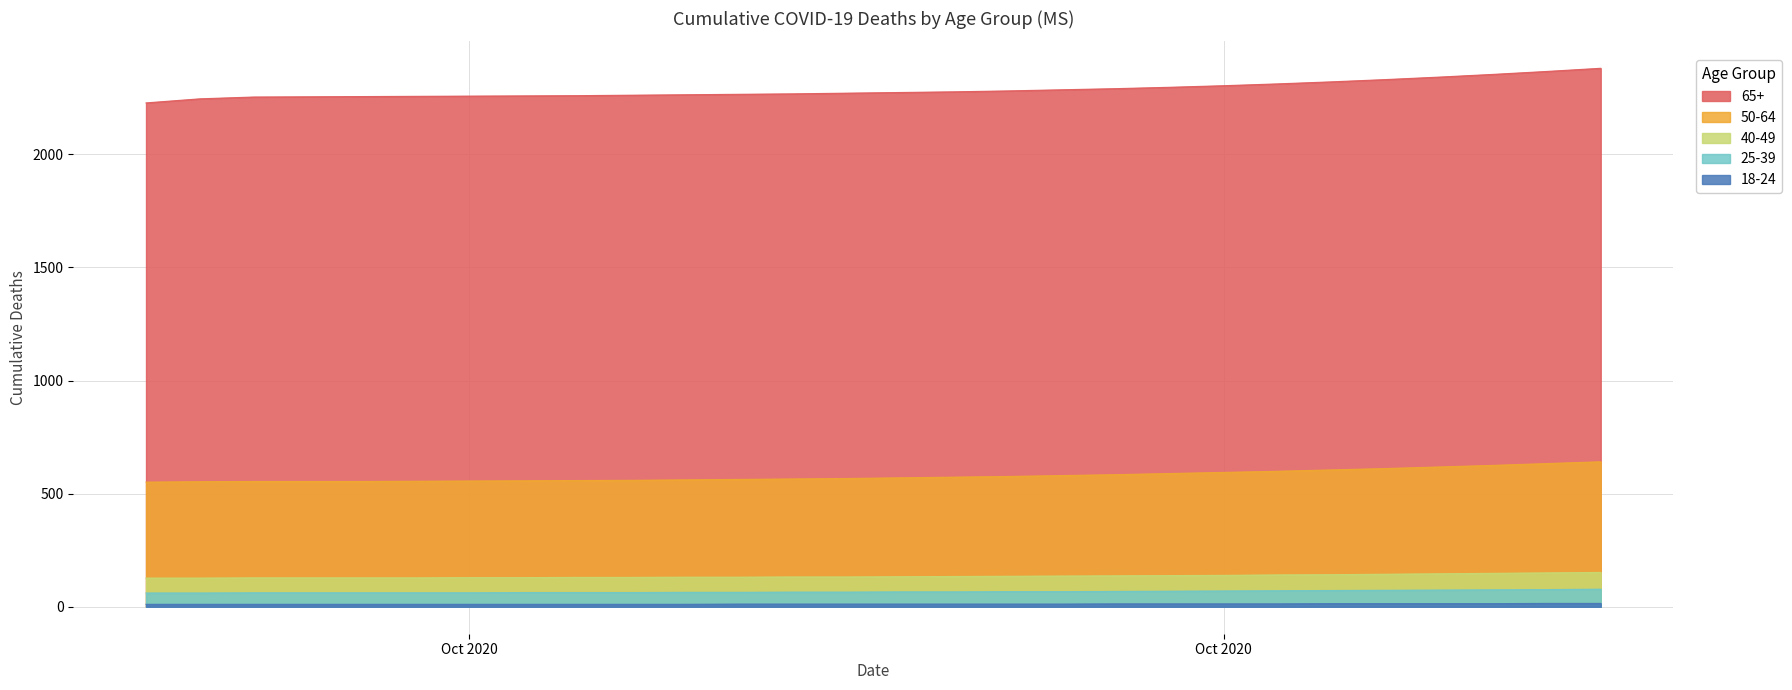

Rank the series by their maximum value, from lowest to highest.

18-24, 25-39, 40-49, 50-64, 65+